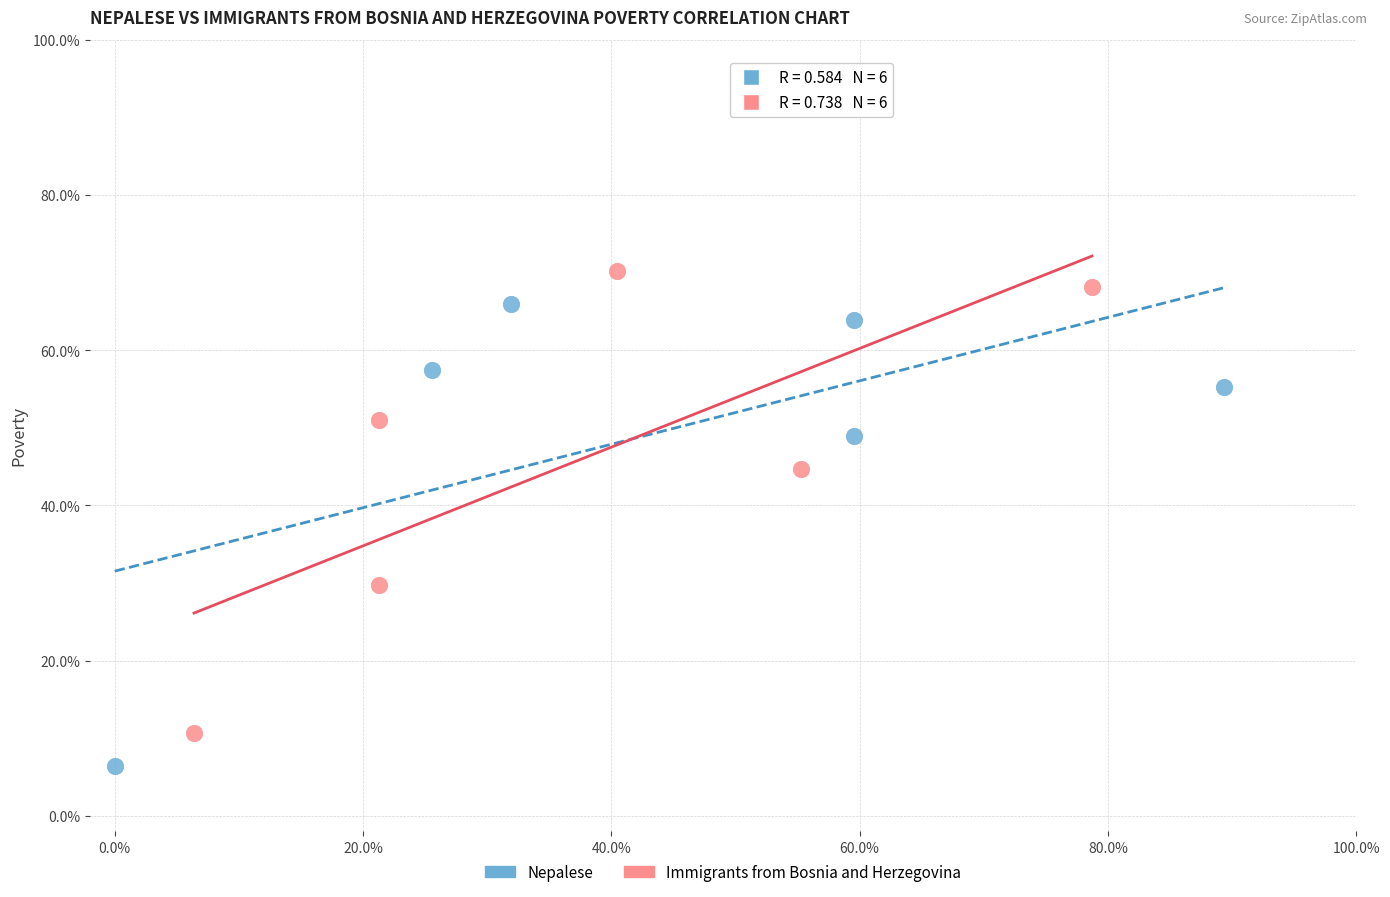

What are all the series names shown in the legend?

Nepalese, Immigrants from Bosnia and Herzegovina